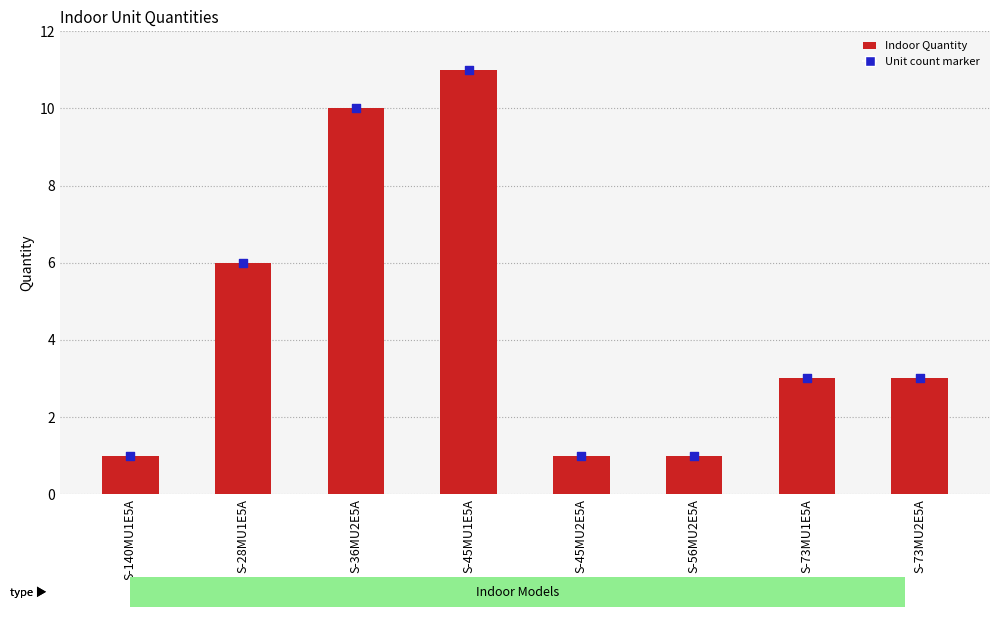

Is the value of Unit count marker at S-45MU1E5A greater than the value of Indoor Quantity at S-45MU1E5A?

No